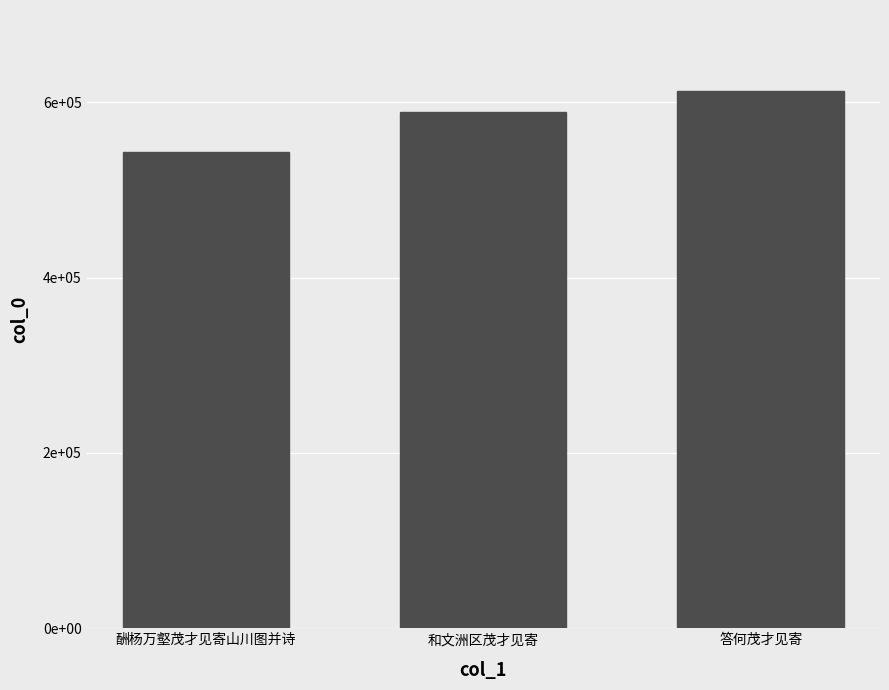

Does the chart contain any negative values?

No